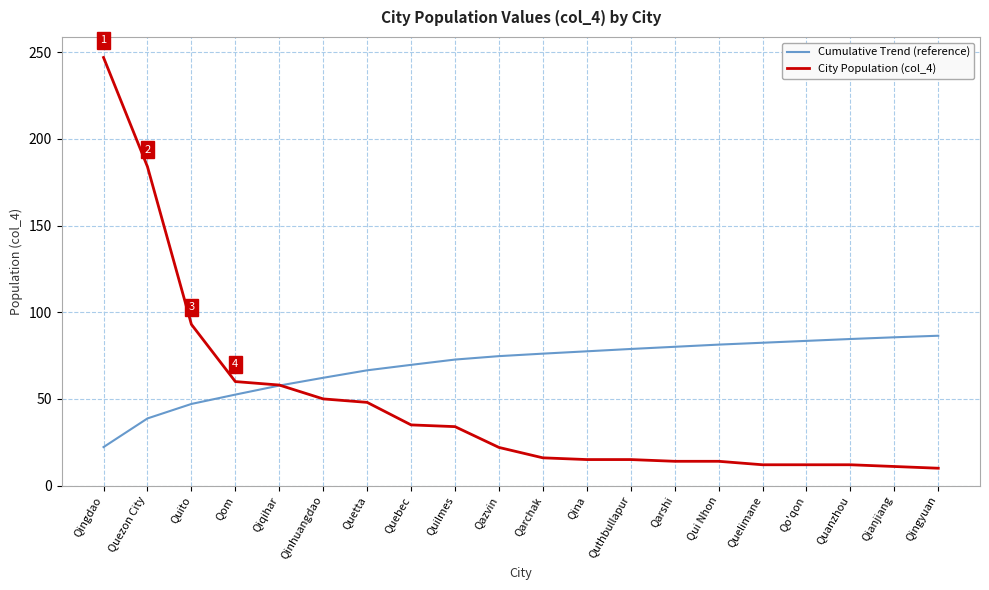

Between Quetta and Qina, which series saw the biggest shift?

City Population (col_4)